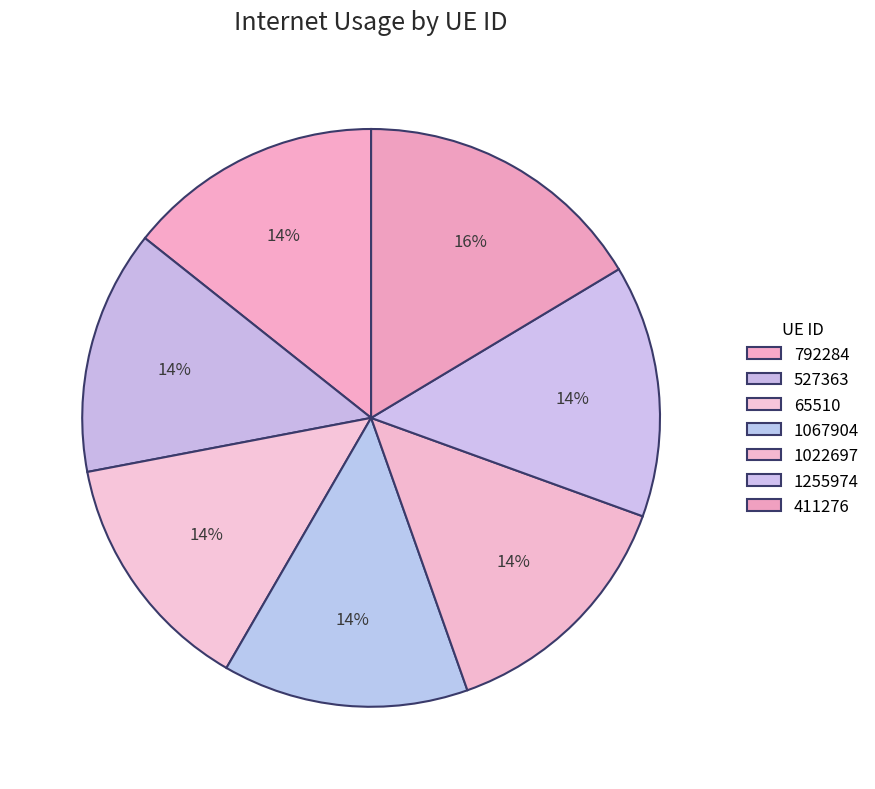

To the nearest percent, what is the difference between the largest and smallest slice percentages?

3%